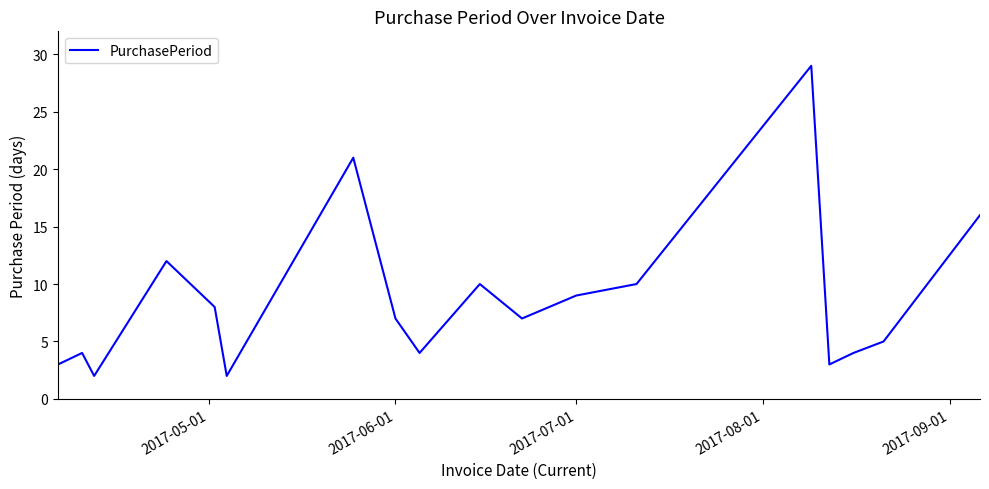

How many interior local peaks (higher than both neighbors) does the data have?

5